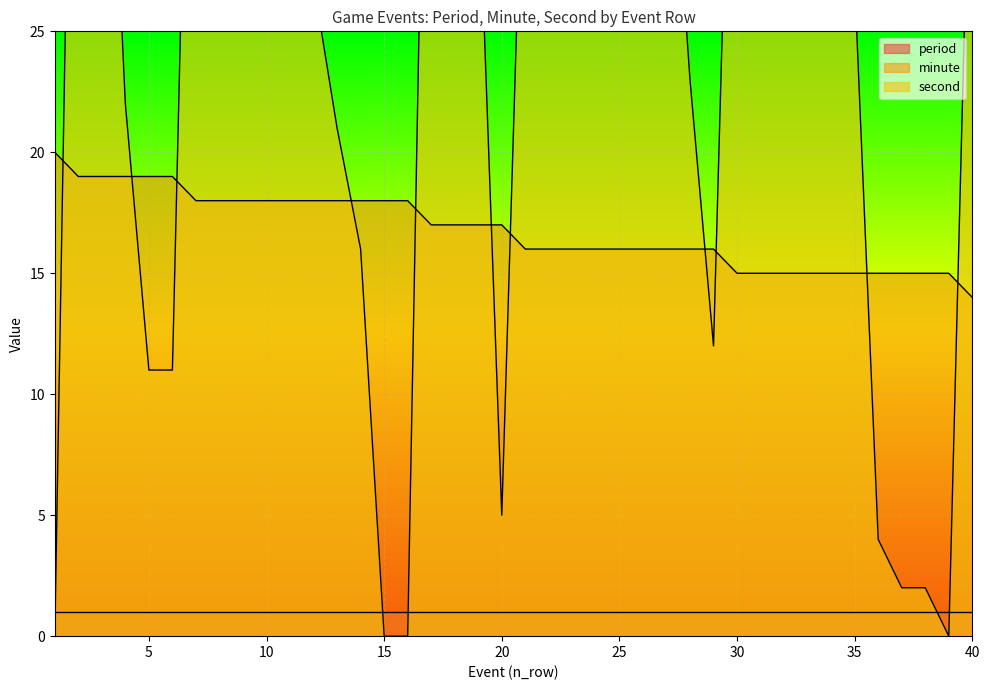

Is it true that minute equals 3 at 34?

False